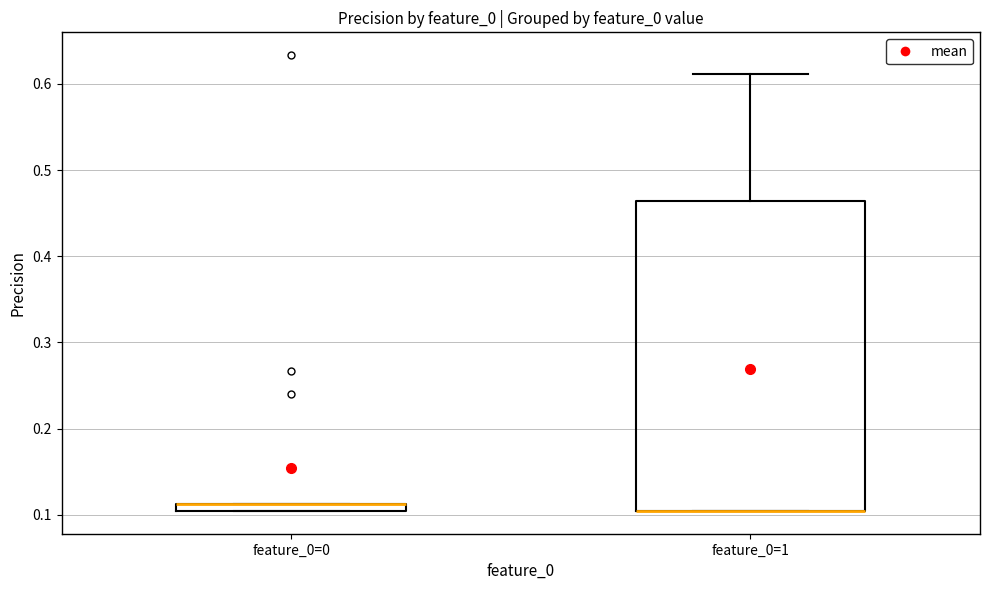

Where is the upper edge of the box for feature_0=0 on the y-axis? The values are not printed on the chart, so give them approximately, as read against the axis.

0.11